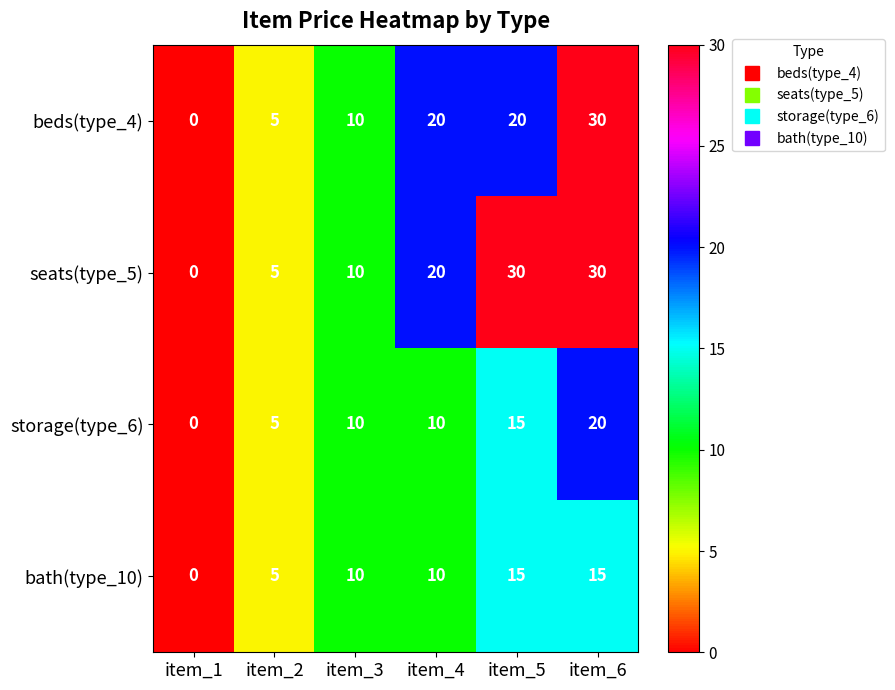

Count the seats(type_5) values in the range 5 to 30.

5